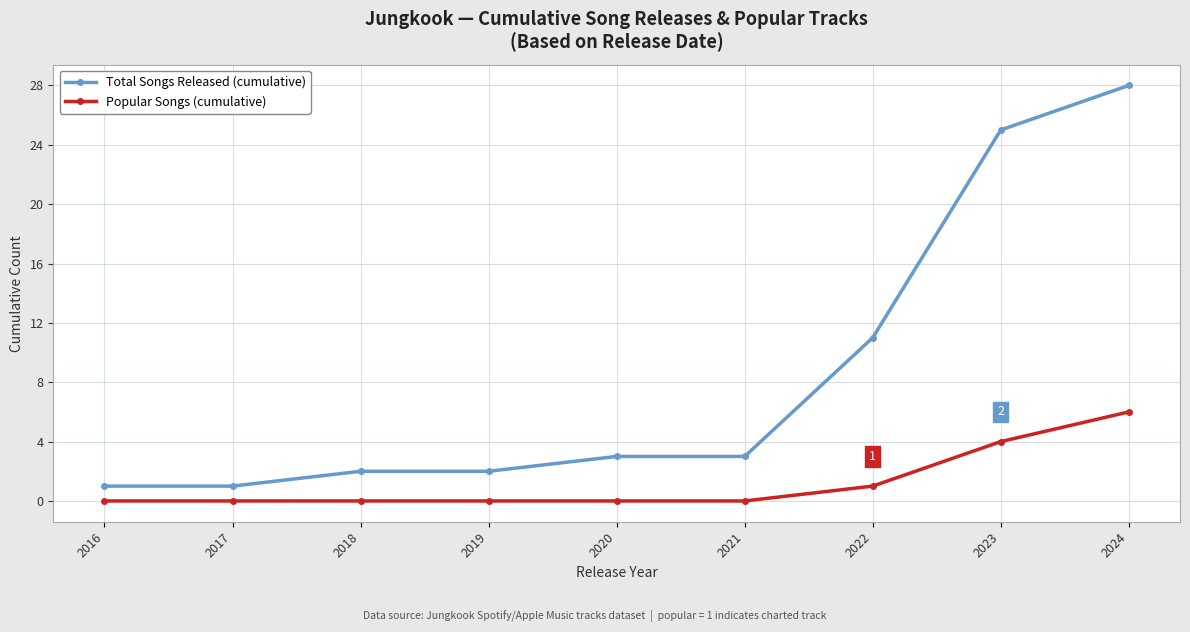

Is this an area chart (filled region under the line)?

No